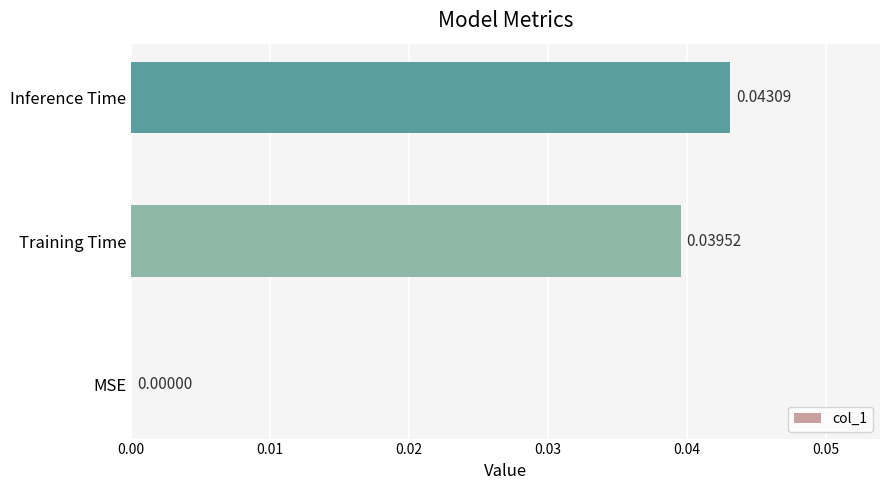

Which category has the highest value across all series?

Inference Time